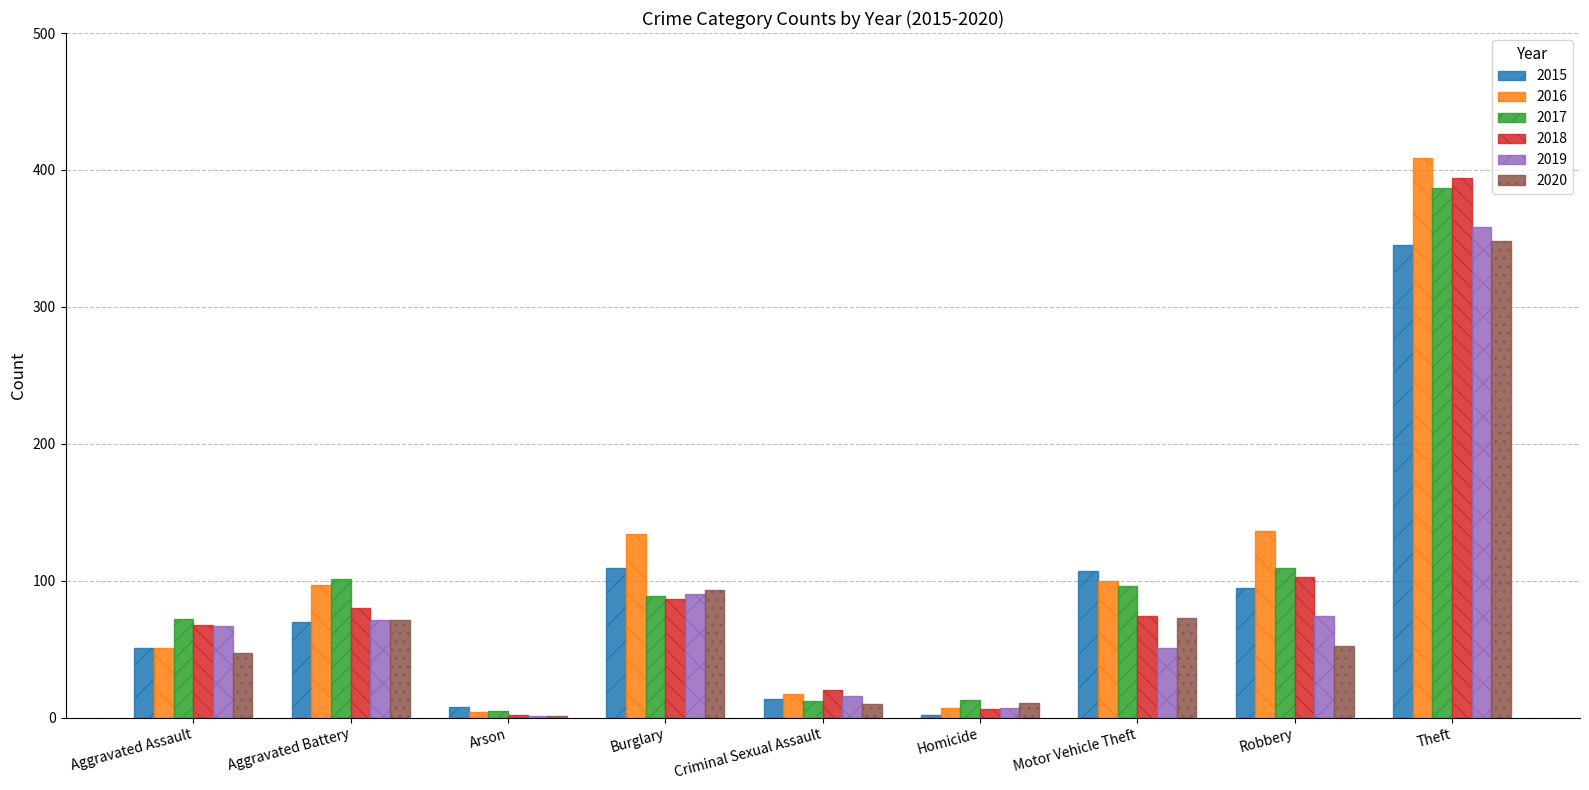

Which series changed the most between Burglary and Criminal Sexual Assault?

2016